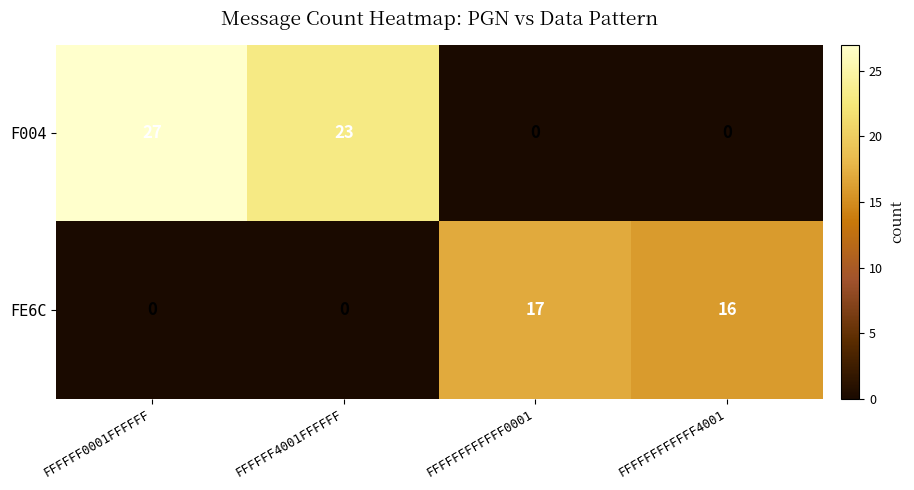

Reading left to right, transcribe all the data shown in this chart.

F004: FFFFFF0001FFFFFF=27	FFFFFF4001FFFFFF=23	FFFFFFFFFFFF0001=0	FFFFFFFFFFFF4001=0
FE6C: FFFFFF0001FFFFFF=0	FFFFFF4001FFFFFF=0	FFFFFFFFFFFF0001=17	FFFFFFFFFFFF4001=16